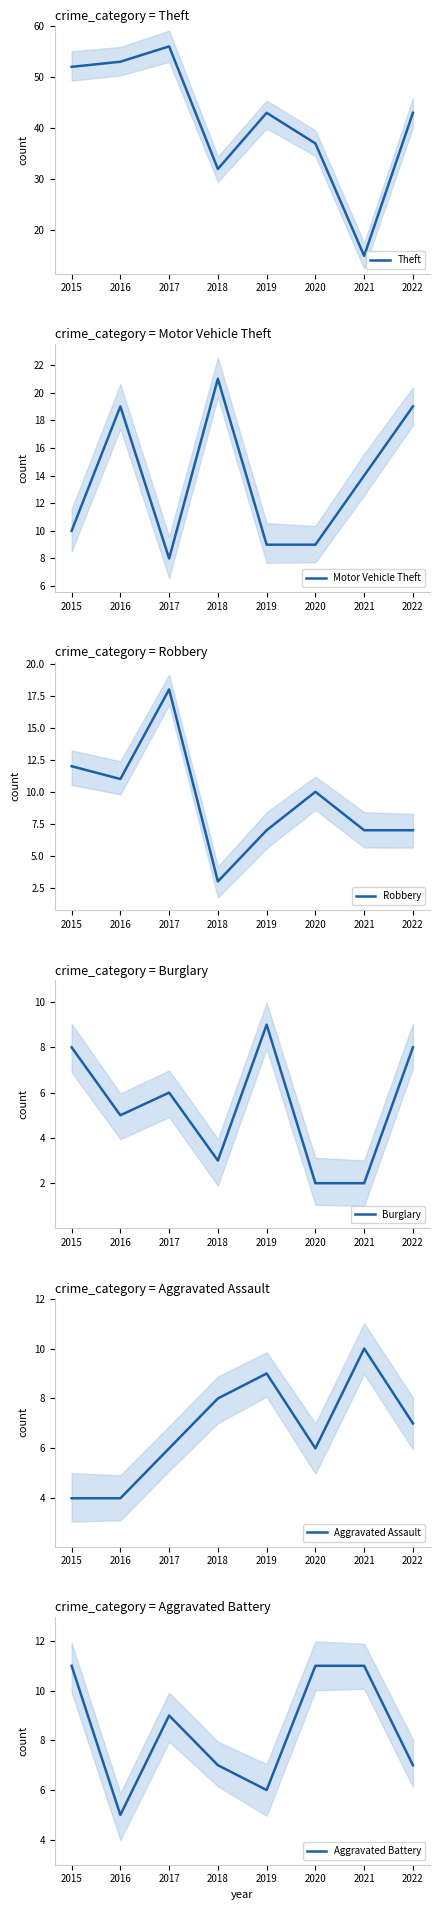

The value of Motor Vehicle Theft at 2019 is 5. True or false?

False